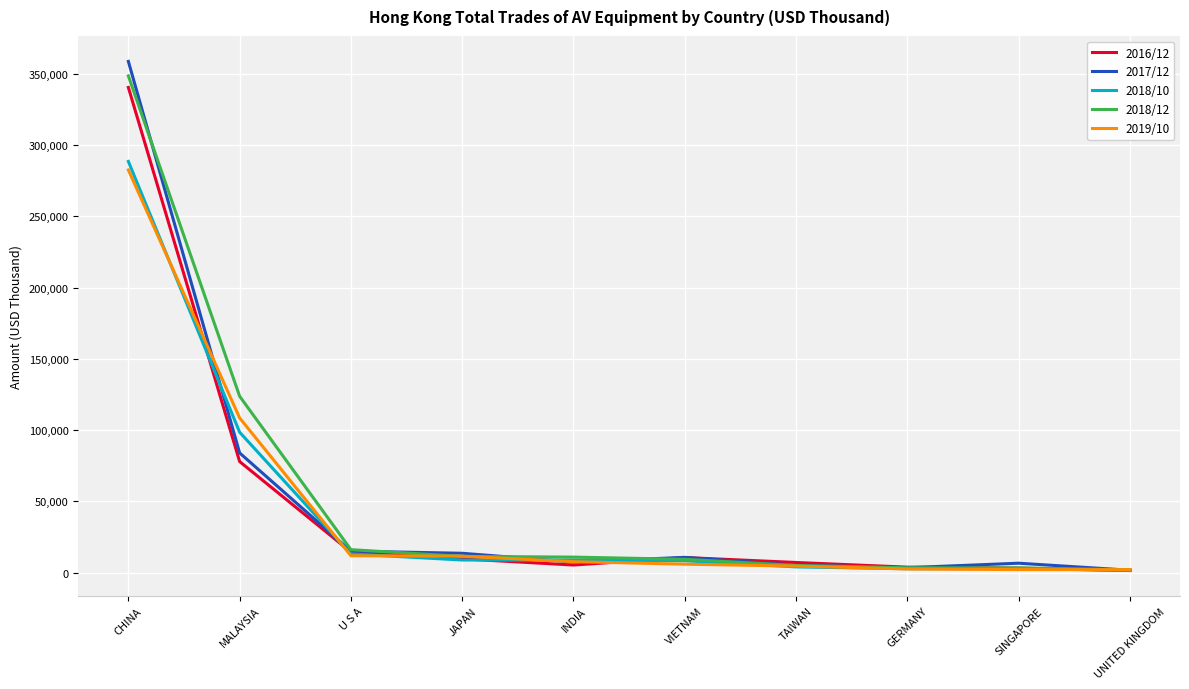

Is the value of 2018/10 at CHINA greater than the value of 2017/12 at INDIA?

Yes